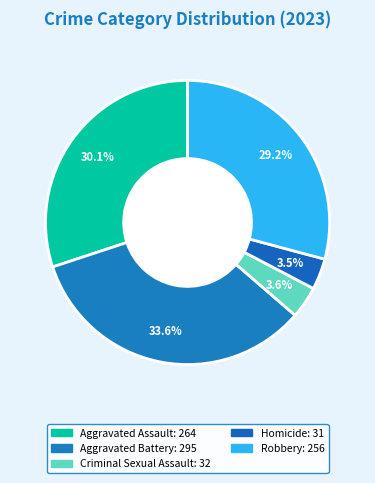

What is the ratio of the value at Aggravated Assault to the value at Homicide?

8.5